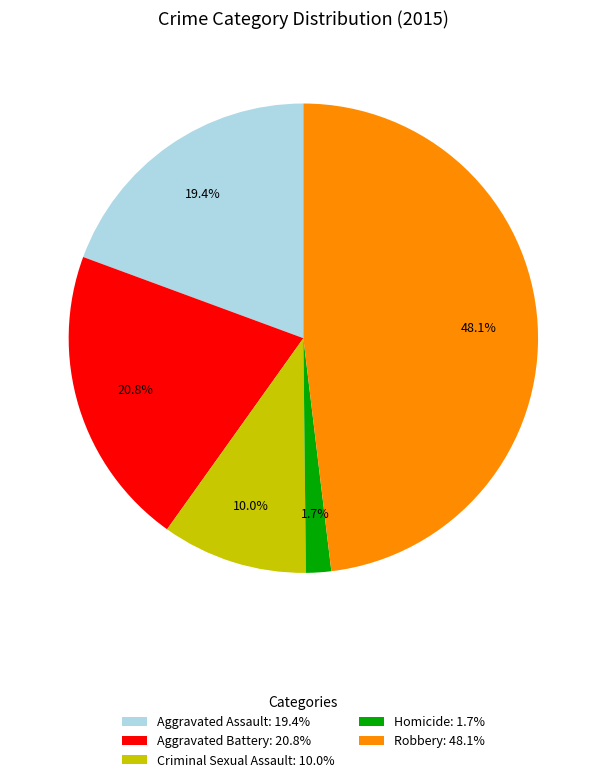

What is the total percentage of Criminal Sexual Assault and Aggravated Assault?

29.4%